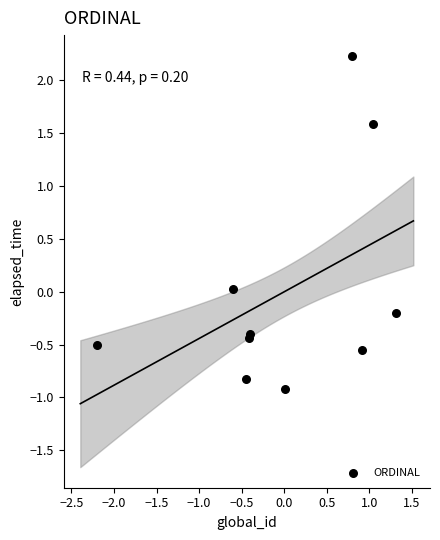

What is the range of X values (max minus min)?

3.5